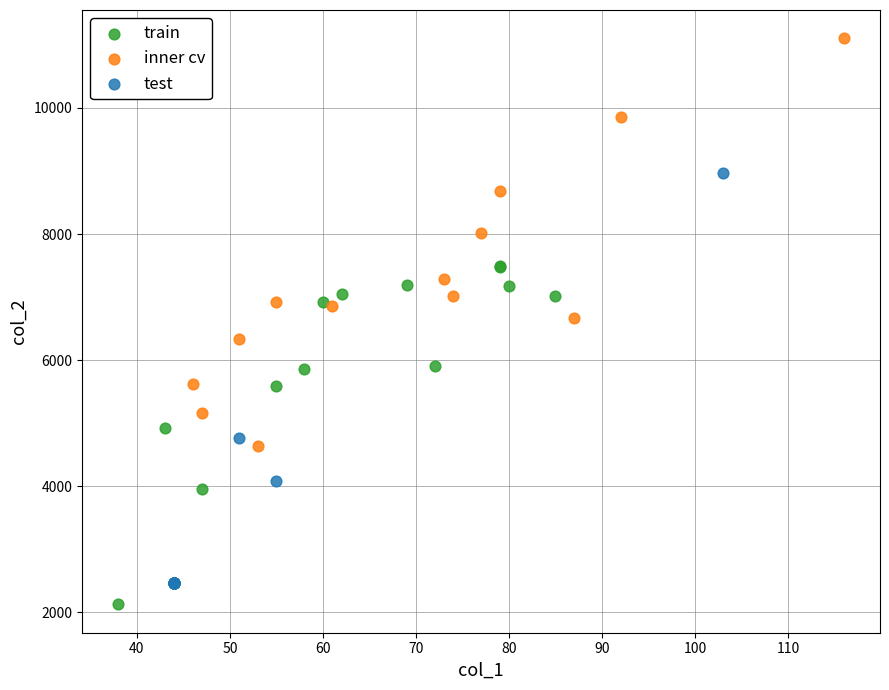

Which series contains the lowest Y value?

train